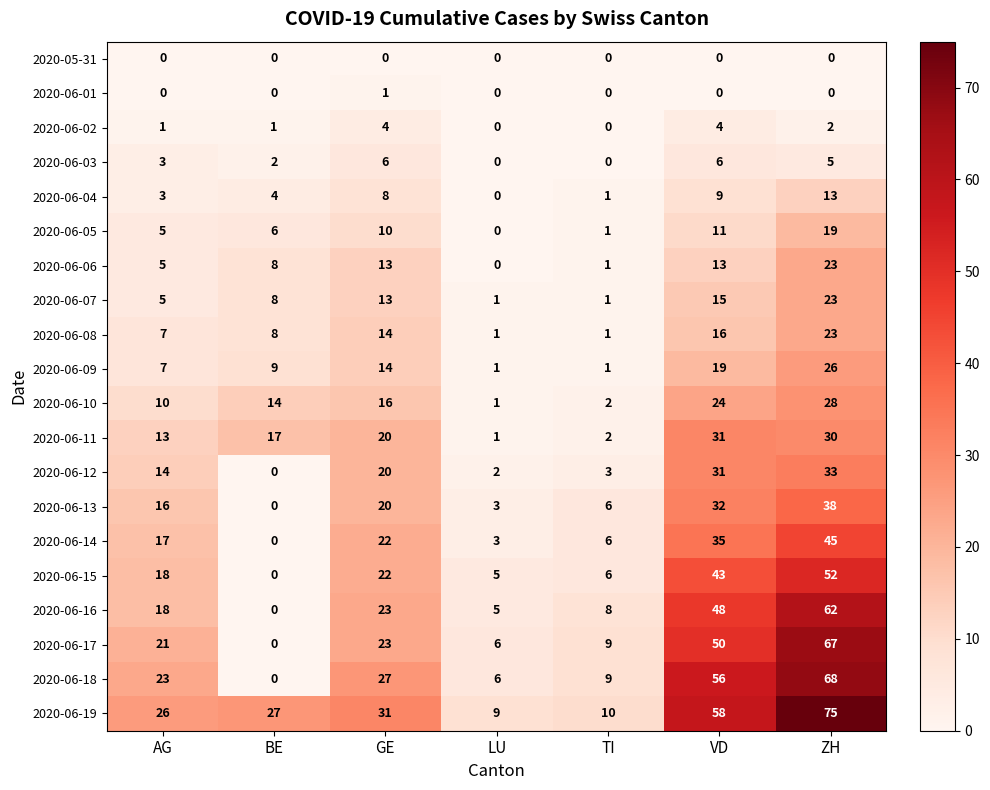

How many values in the 2020-06-11 series are below 17?

3